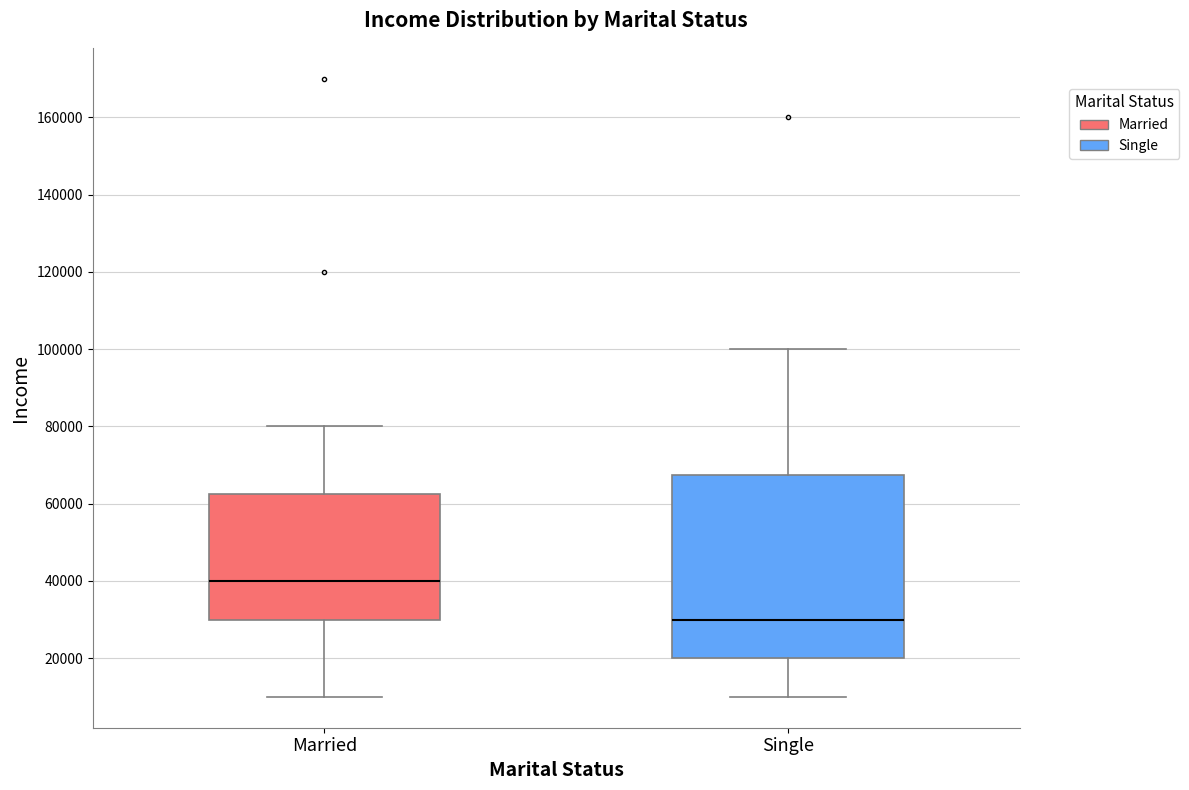

Where does the lower whisker of the box for Single end on the y-axis? The values are not printed on the chart, so give them approximately, as read against the axis.

10000